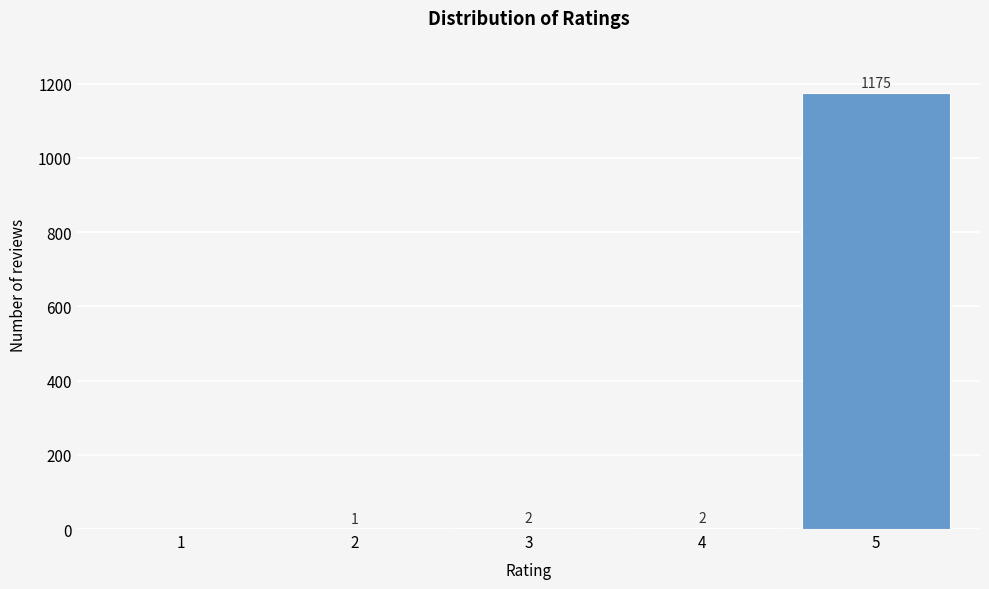

Reading left to right, transcribe all the data shown in this chart.

1=0	2=1	3=2	4=2	5=1175